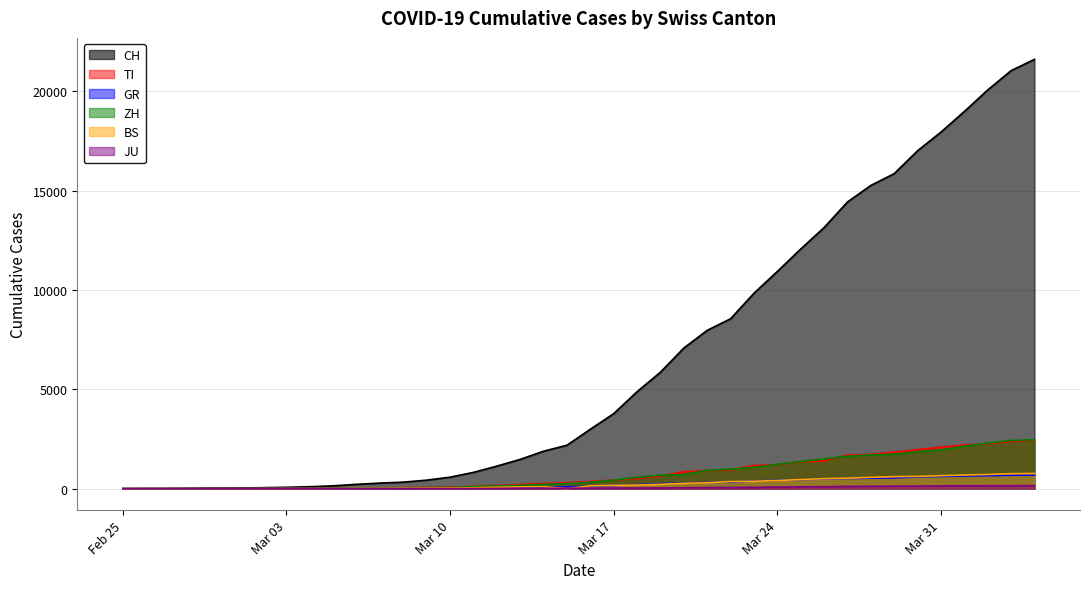

True or false: CH and GR intersect in this chart.

False